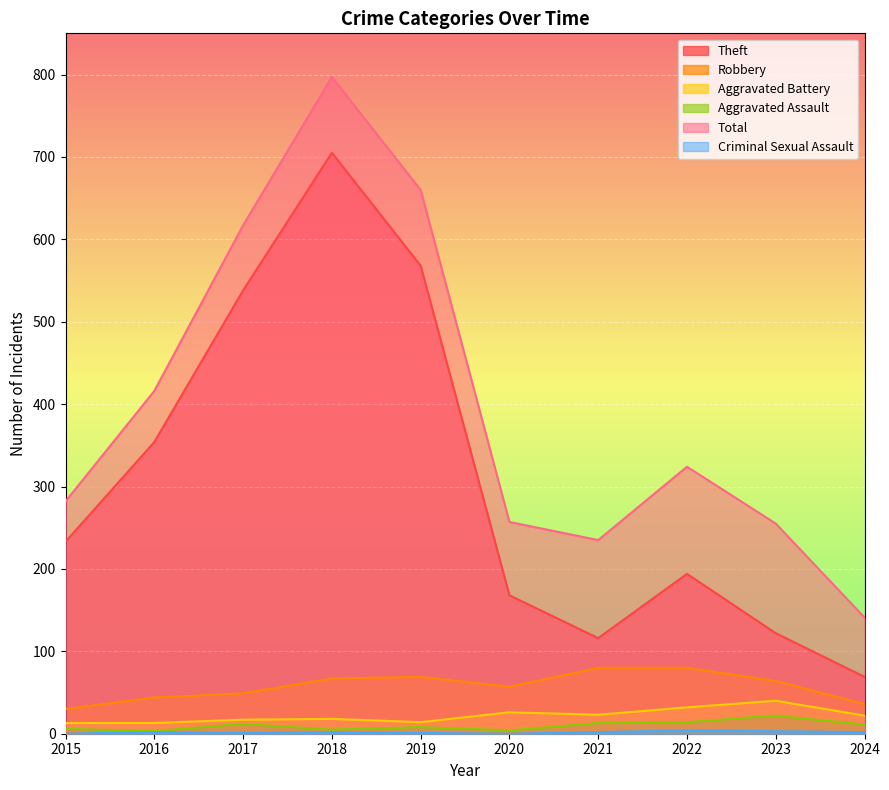

The value of Aggravated Battery at 2024 is 29. True or false?

False